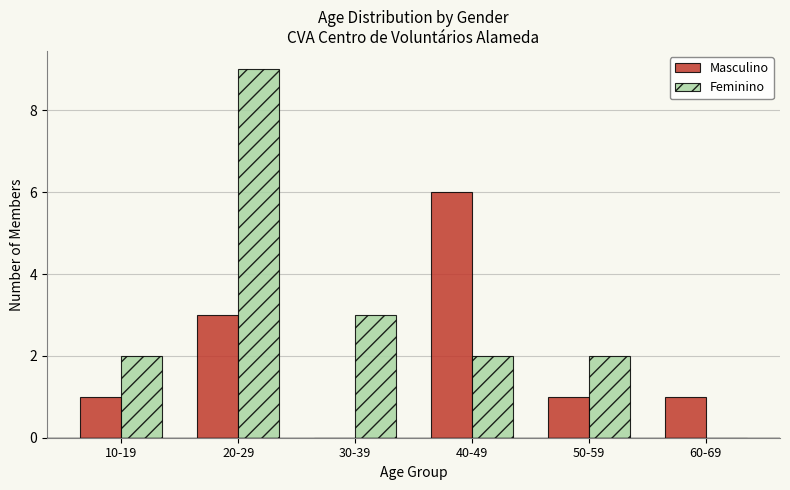

Which series has the largest total across all categories?

Feminino